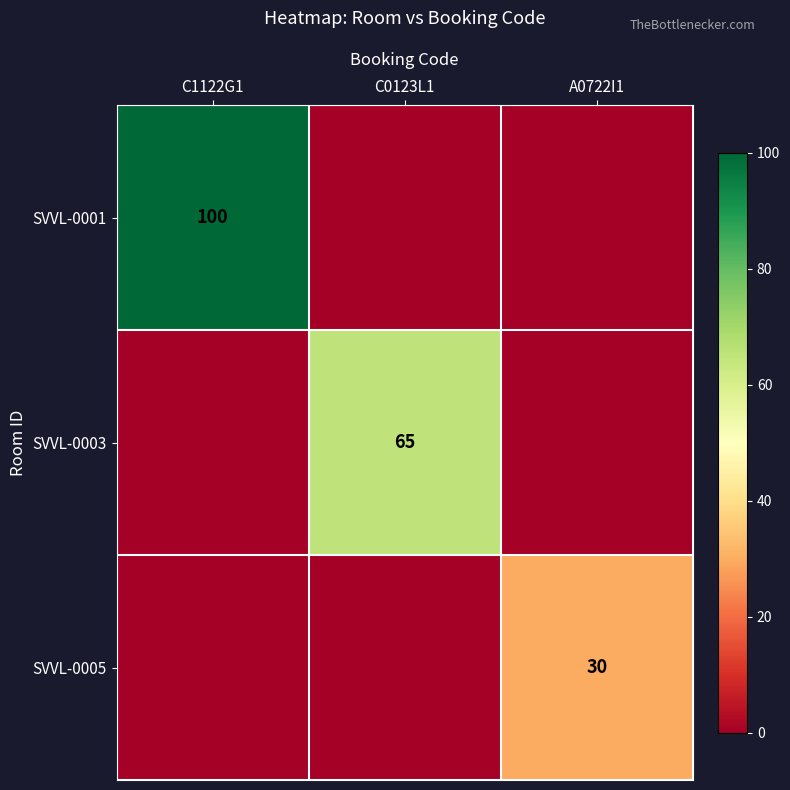

Count the number of data series in this chart.

3